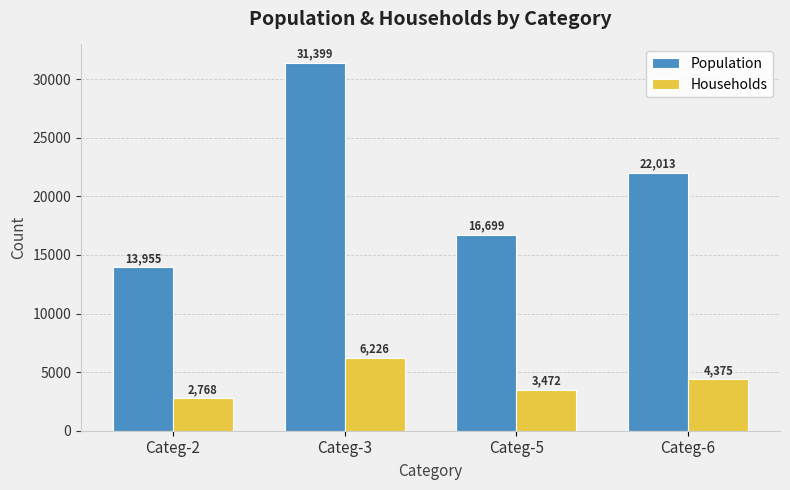

What is the value of the Population bar at the 3rd from the left?

16699